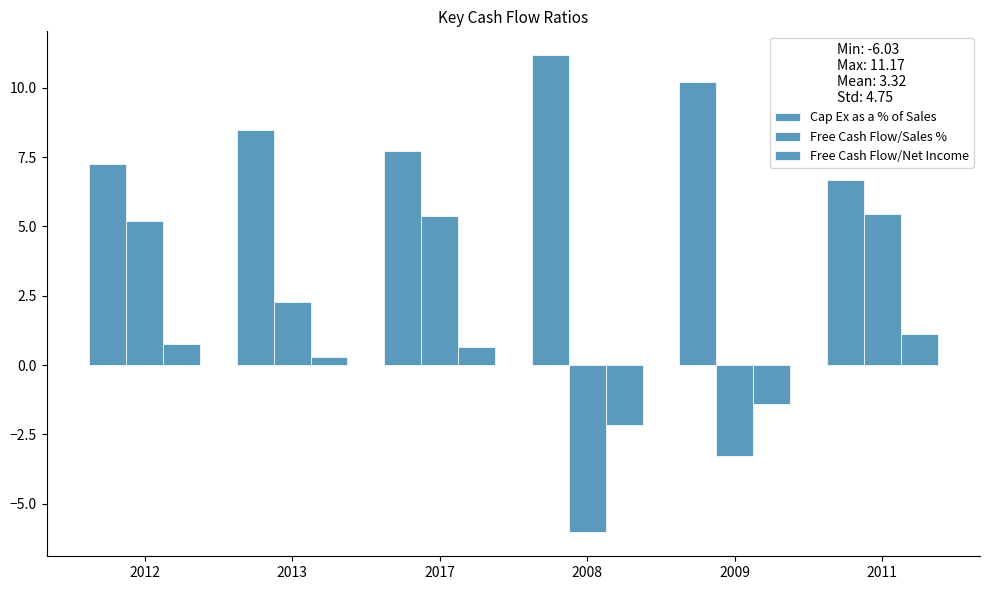

Which series has the widest spread of values?

Free Cash Flow/Sales %